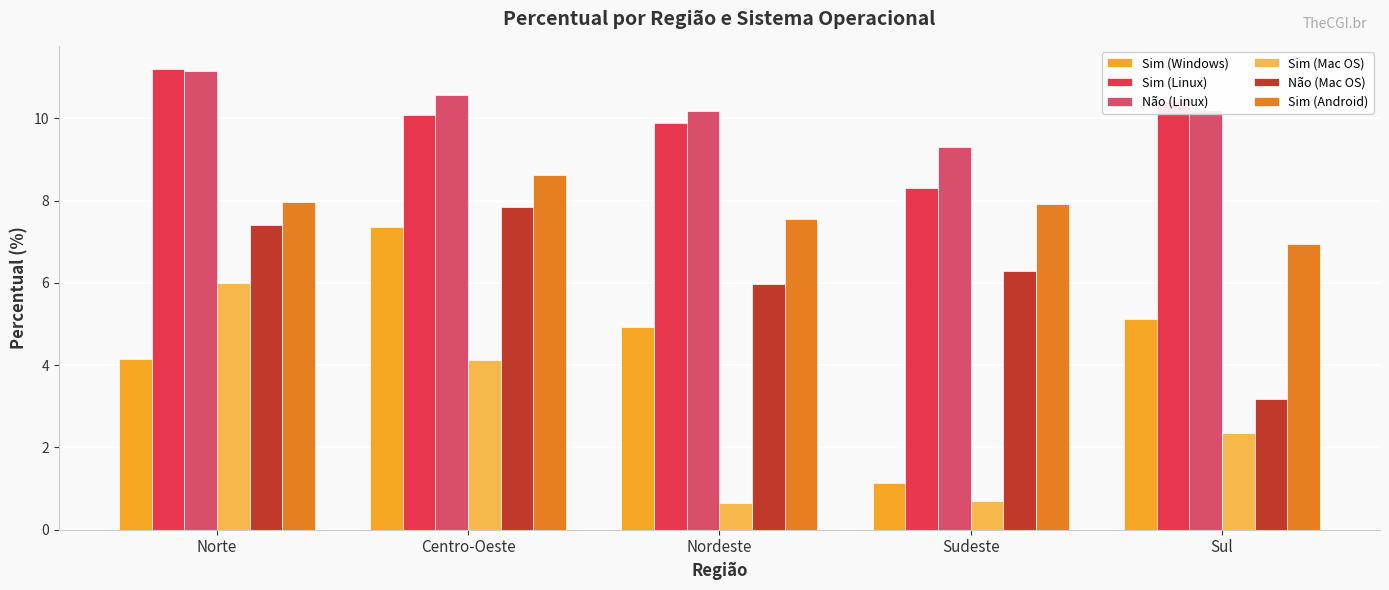

Reading left to right, list all the values displayed in this chart.

Sim (Windows): Norte=4.1	Centro-Oeste=7.4	Nordeste=4.9	Sudeste=1.1	Sul=5.1
Sim (Linux): Norte=11.2	Centro-Oeste=10.1	Nordeste=9.9	Sudeste=8.3	Sul=10.4
Não (Linux): Norte=11.2	Centro-Oeste=10.6	Nordeste=10.2	Sudeste=9.3	Sul=10.2
Sim (Mac OS): Norte=6.0	Centro-Oeste=4.1	Nordeste=0.7	Sudeste=0.7	Sul=2.3
Não (Mac OS): Norte=7.4	Centro-Oeste=7.9	Nordeste=6.0	Sudeste=6.3	Sul=3.2
Sim (Android): Norte=8.0	Centro-Oeste=8.6	Nordeste=7.5	Sudeste=7.9	Sul=7.0